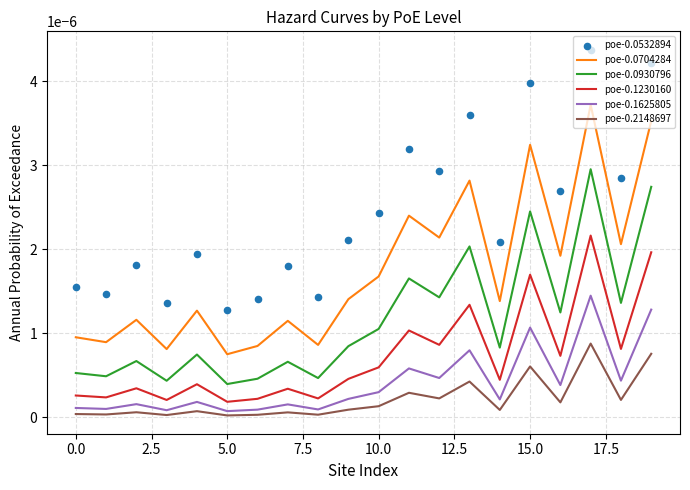

Which series contains the lowest Y value?

poe-0.2148697